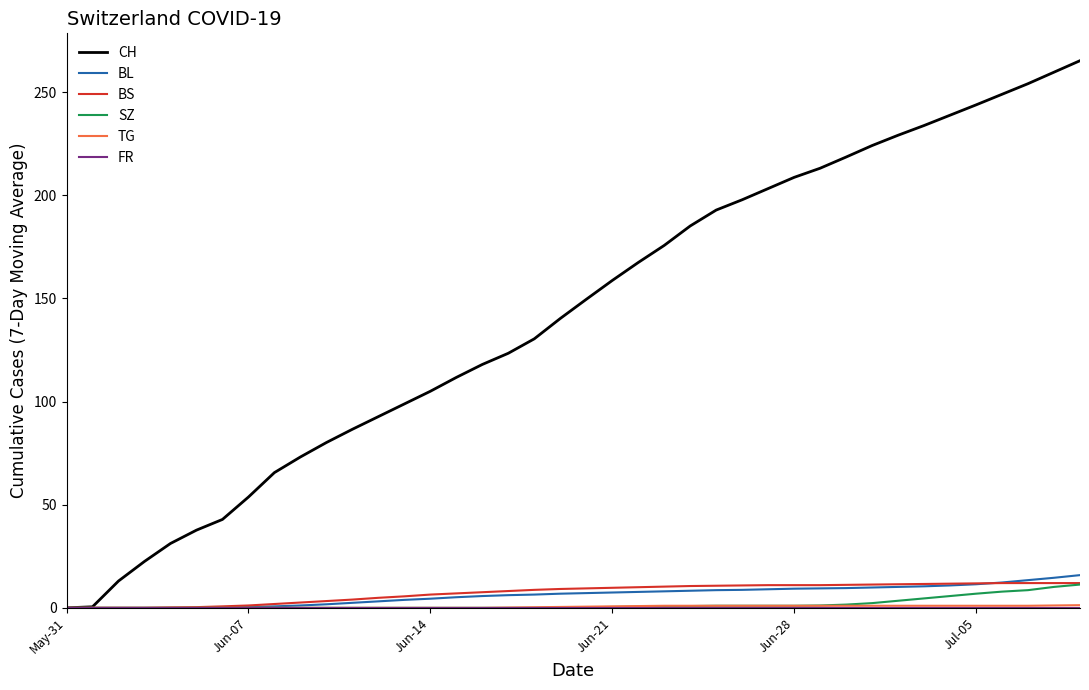

Which series has the largest total across all categories?

CH